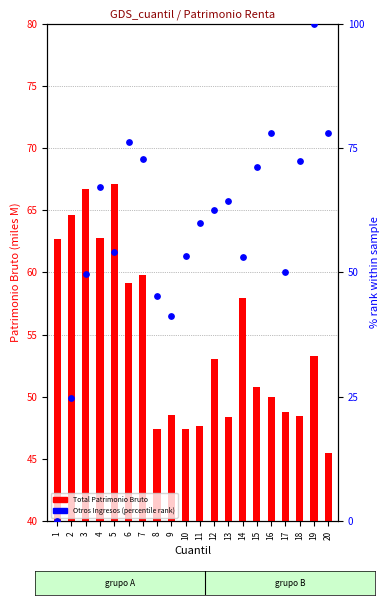

At how many categories does at least one series exceed 58?

15